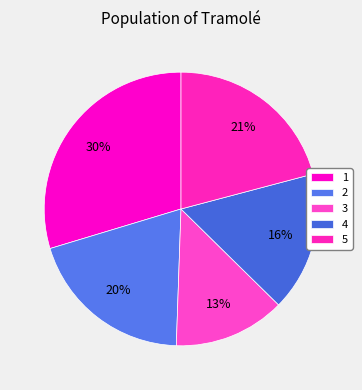

To the nearest percent, what is the difference between the 1 and 4 slice percentages?

13%